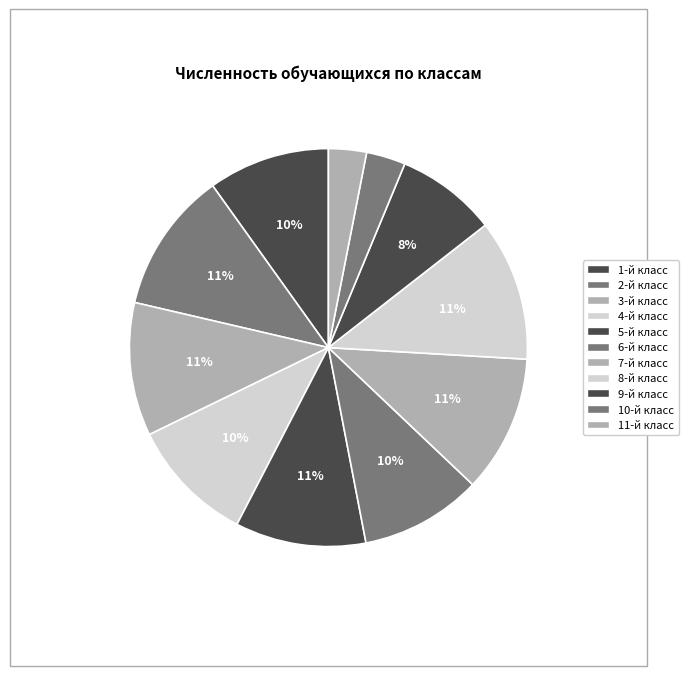

Count the number of slices in the pie.

11